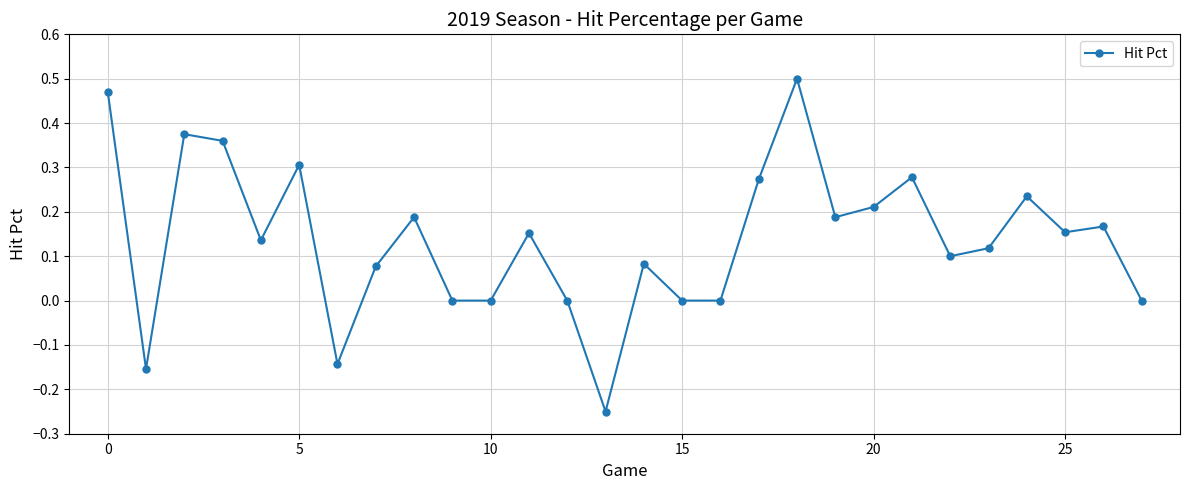

Does the chart have visible grid lines?

Yes